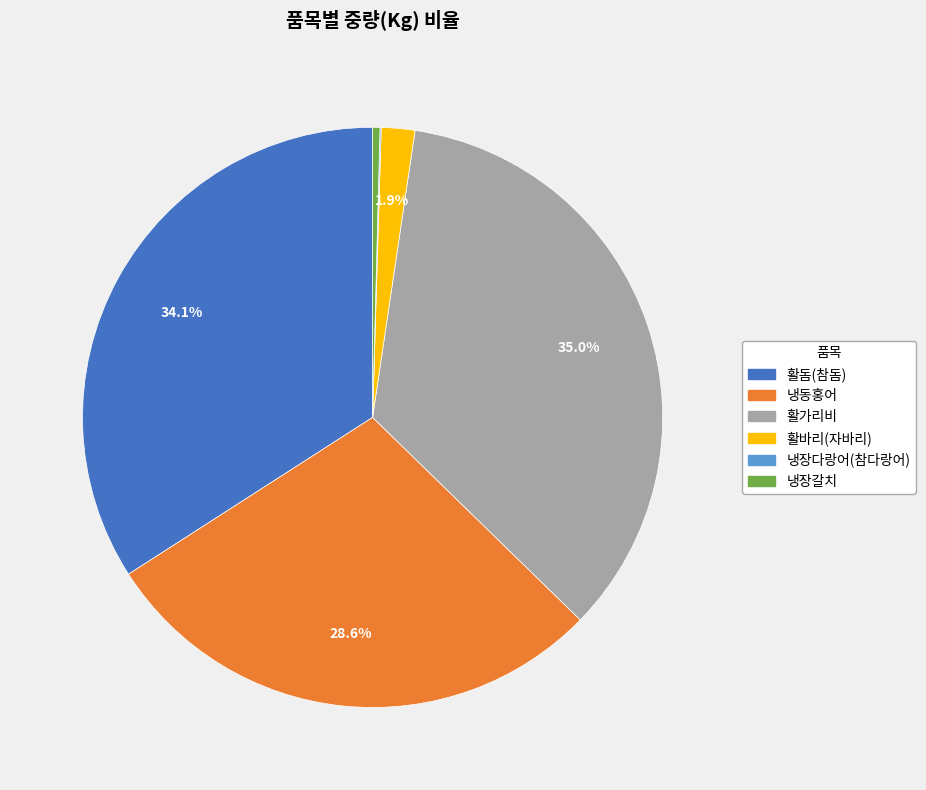

Combined, do 활돔(참돔) and 냉동홍어 account for over 50%?

Yes